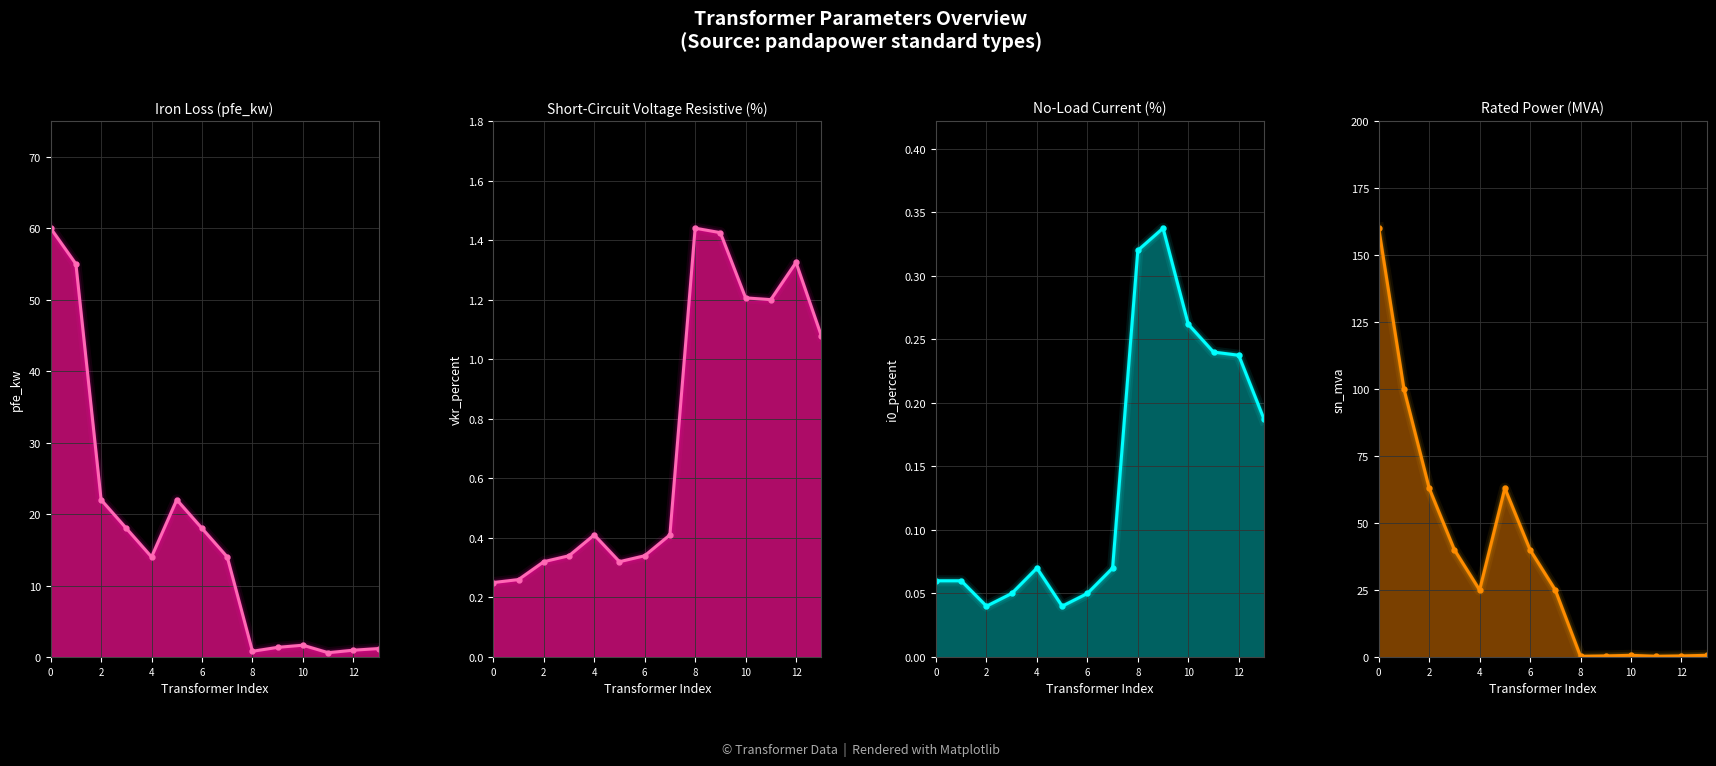

What are all the series names shown in the legend?

pfe_kw, vkr_percent, i0_percent, sn_mva